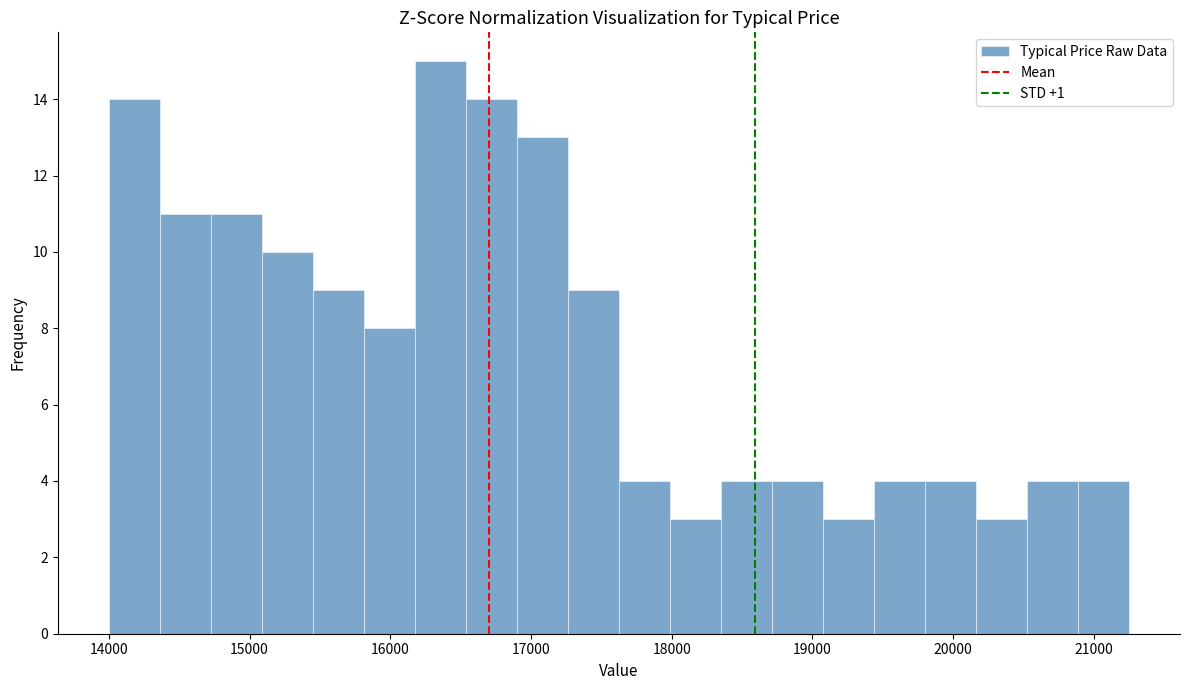

Read against the x-axis, roughly where is the centre of the tallest bar?

16400